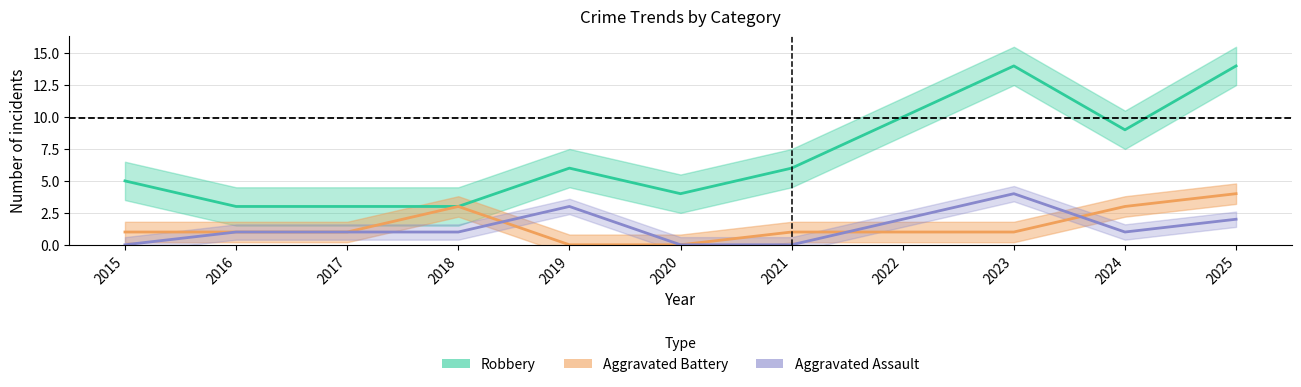

What are all the series names shown in the legend?

Aggravated Assault, Aggravated Battery, Robbery